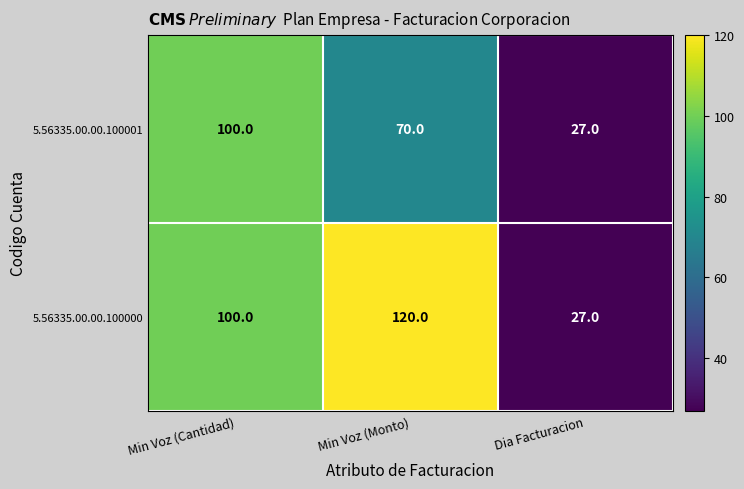

Which series changed the most between Min Voz (Monto) and Dia Facturacion?

5.56335.00.00.100000